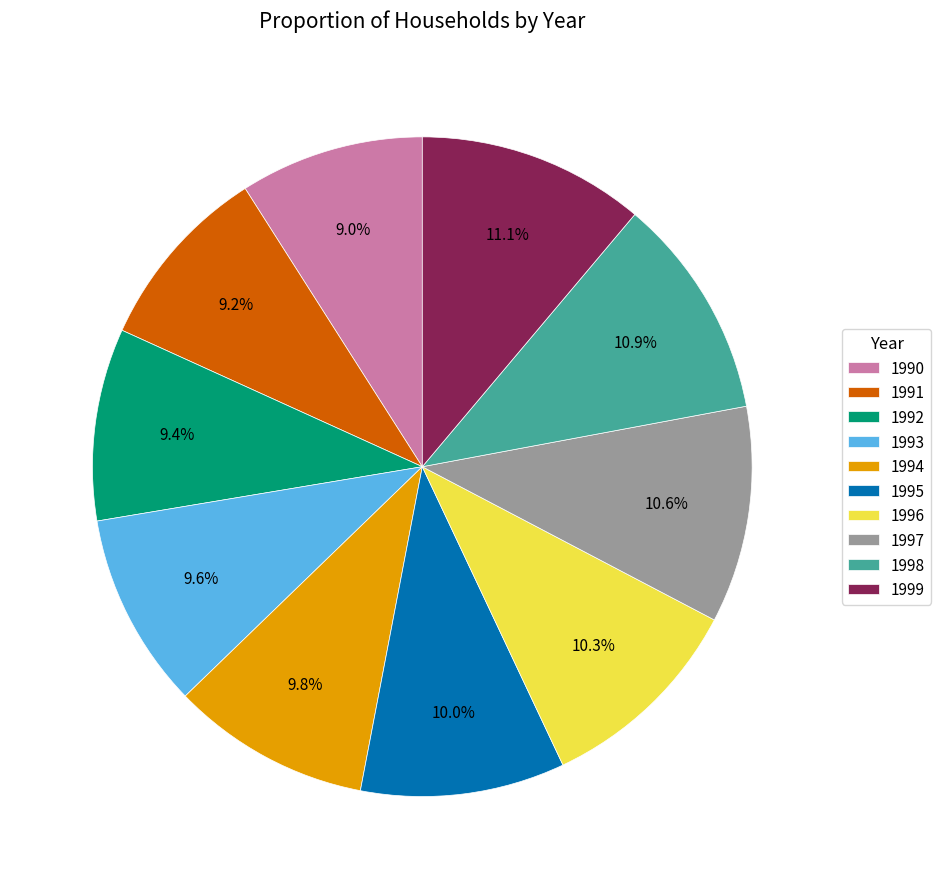

How many segments does this pie chart have?

10